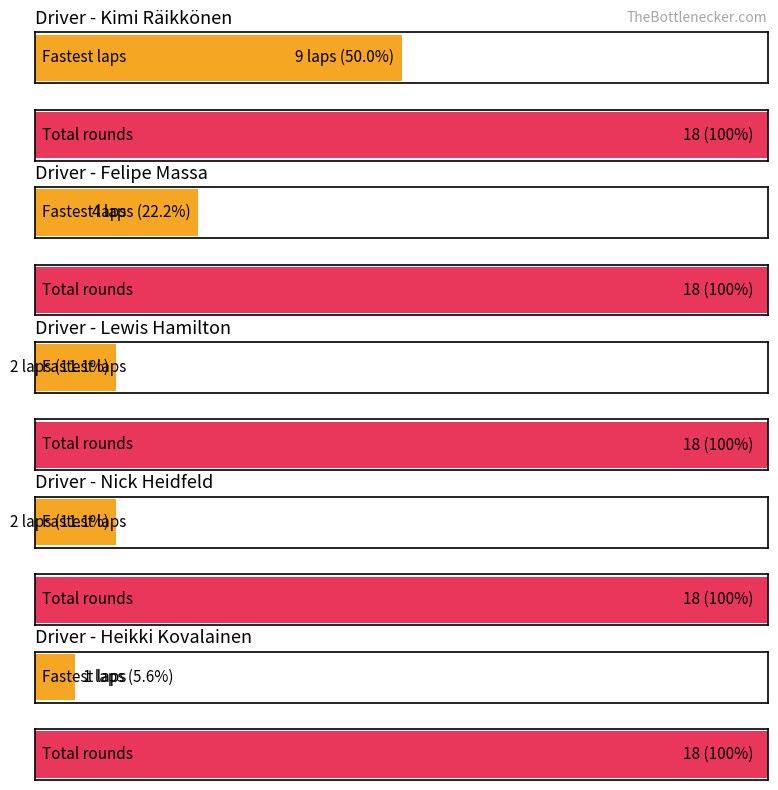

What is the difference between the second highest and second lowest values?

2